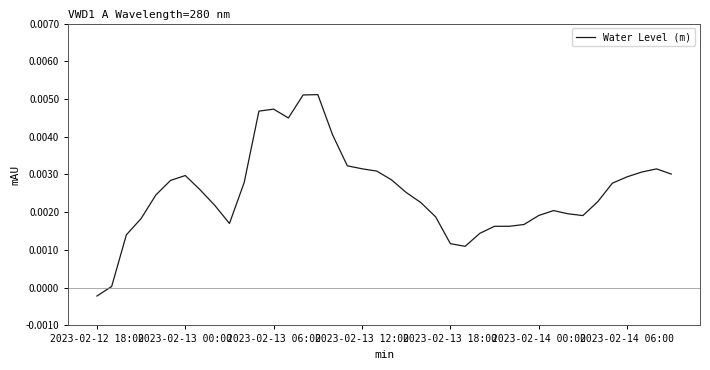

What is the sum of all values?

0.1